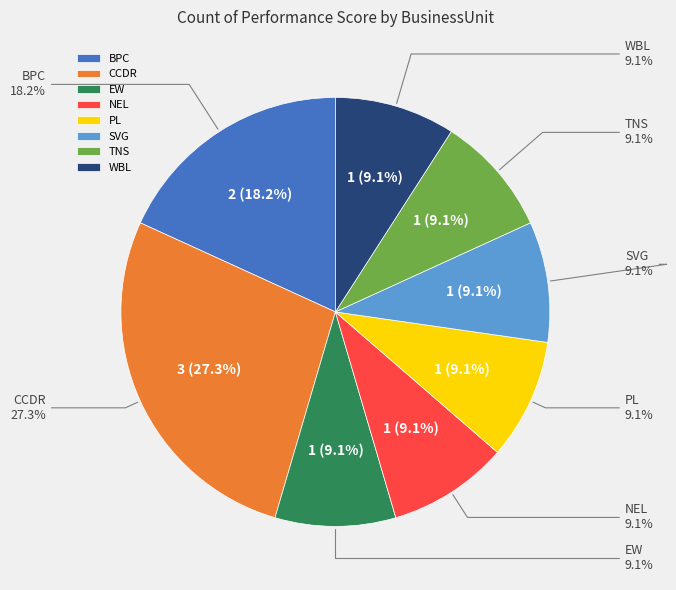

Is PL the majority of the pie?

No